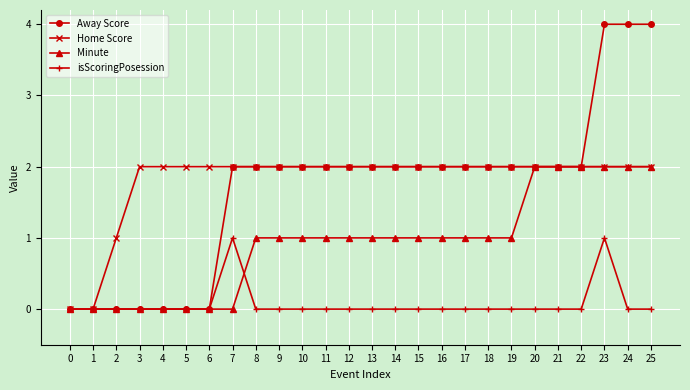

What is the greatest value displayed?

4